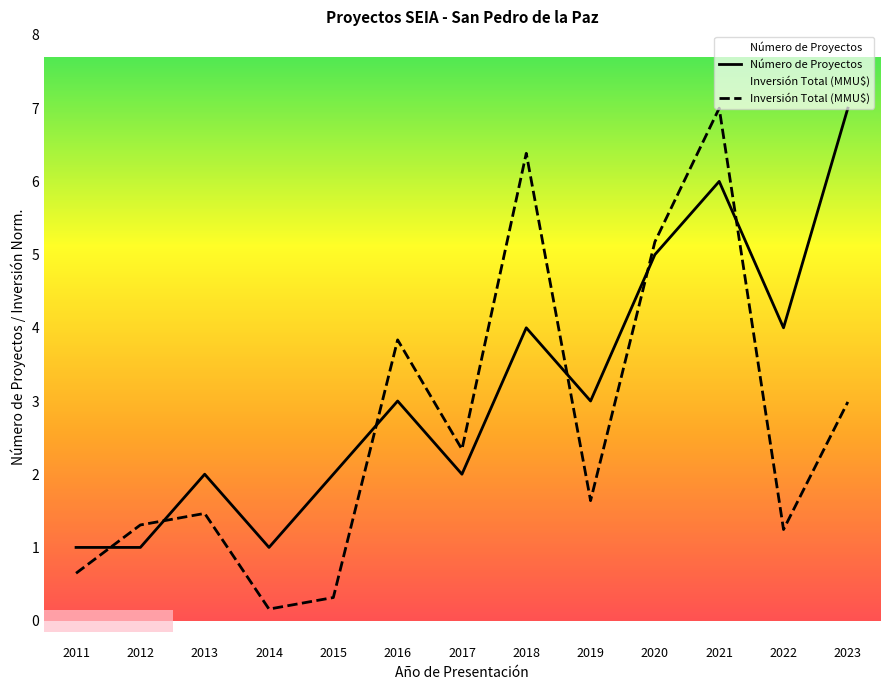

Which series changed the most between 2014 and 2018?

Inversión Total (MMU$)